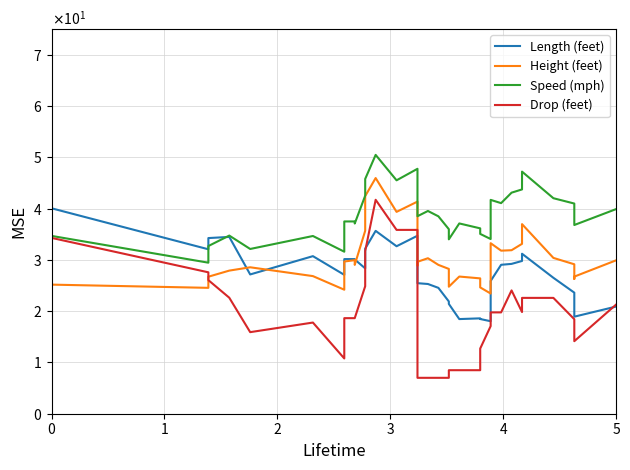

How many values in the Length (feet) series exceed 28?

20